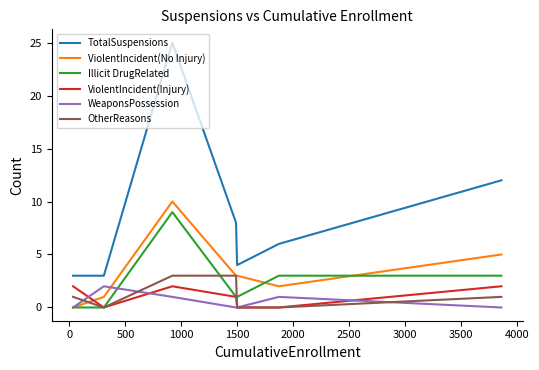

How many values in the ViolentIncident(No Injury) series are below 3?

3